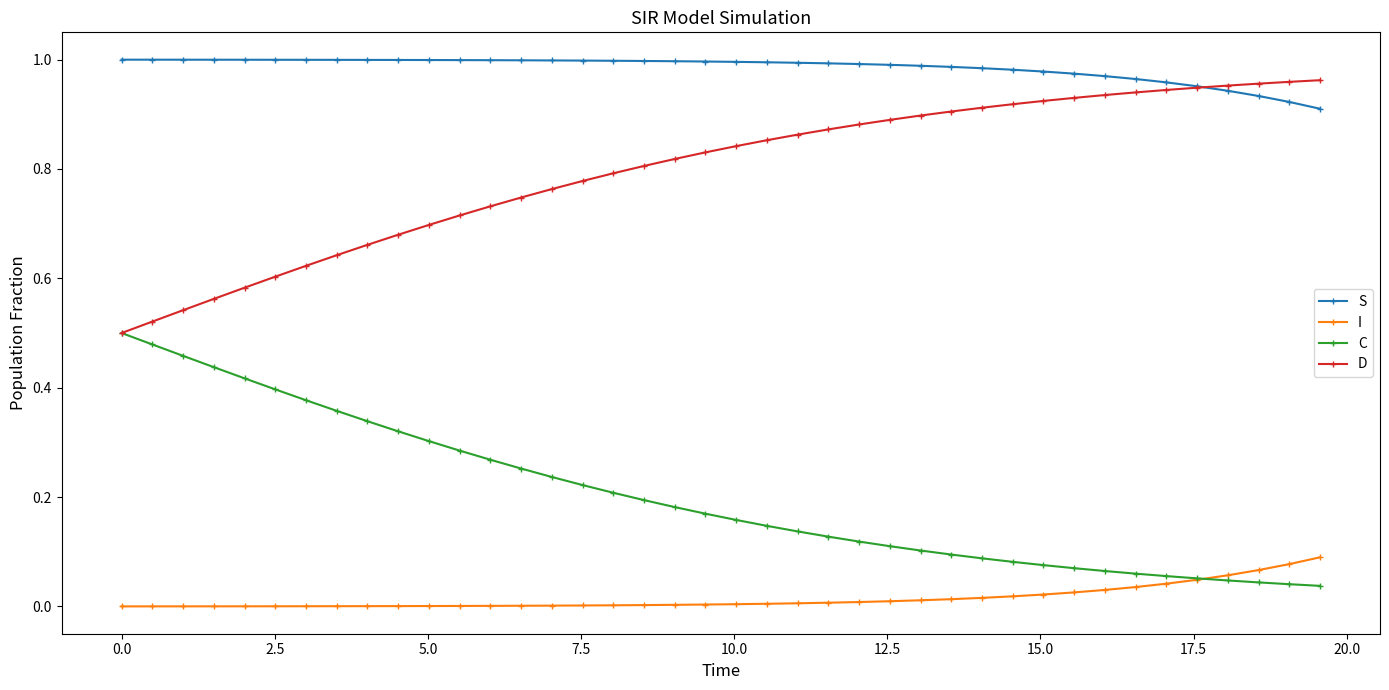

List the series in order of their peak value, highest first.

S, D, C, I